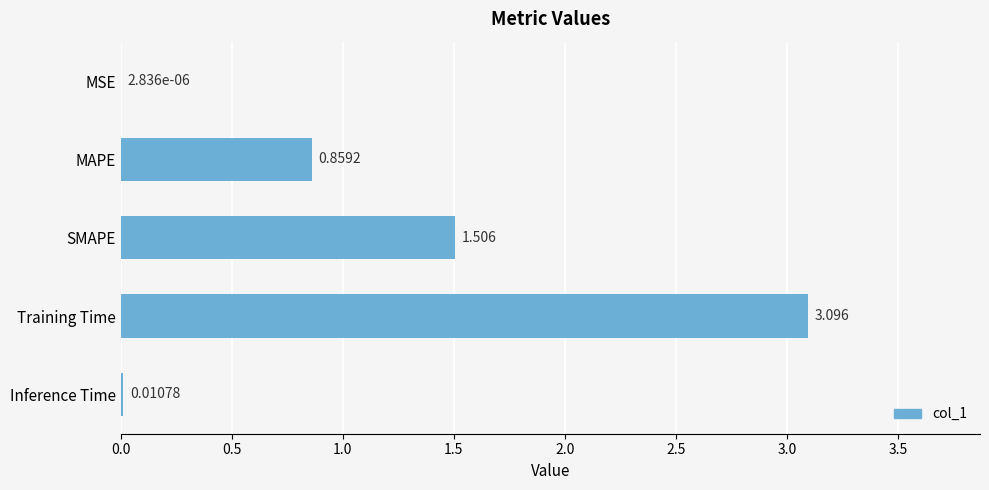

Between MAPE and Inference Time, which is larger?

MAPE